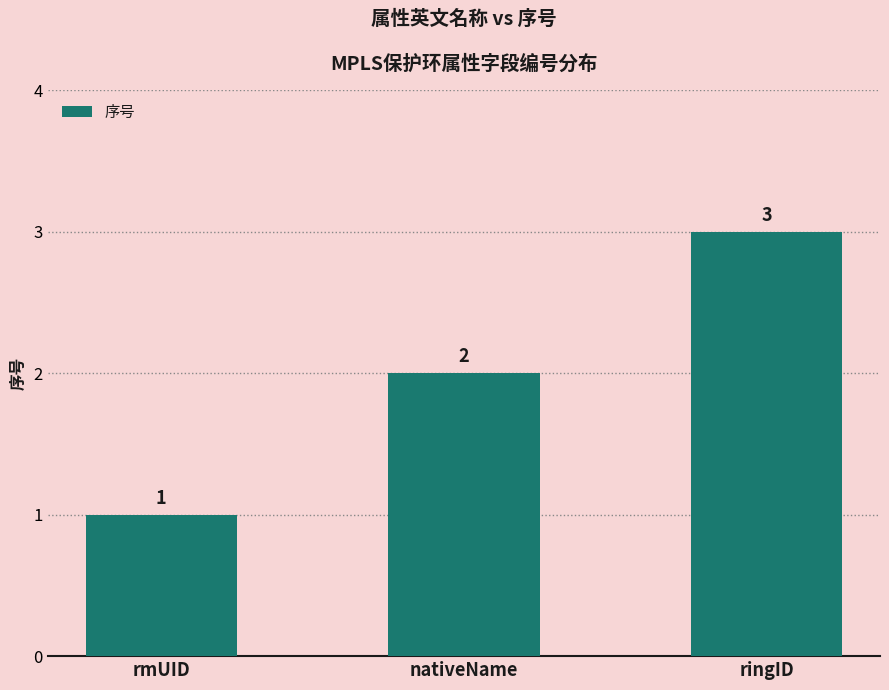

The chart shows a value of 2 at nativeName. True or false?

True